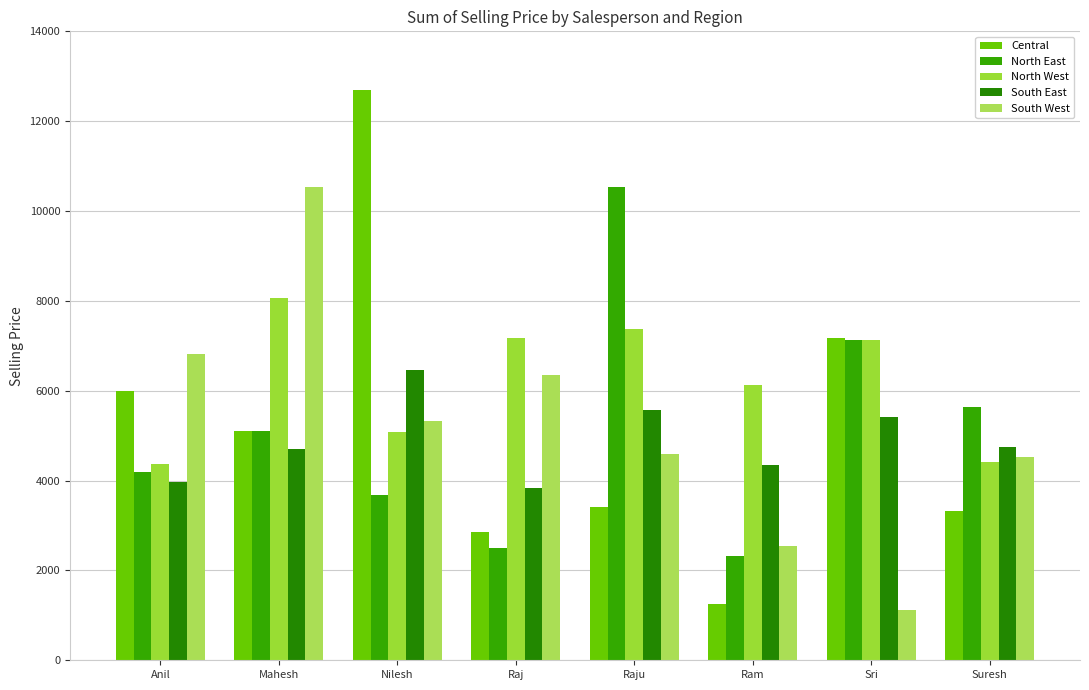

How many data points in South West are above 5327?

4